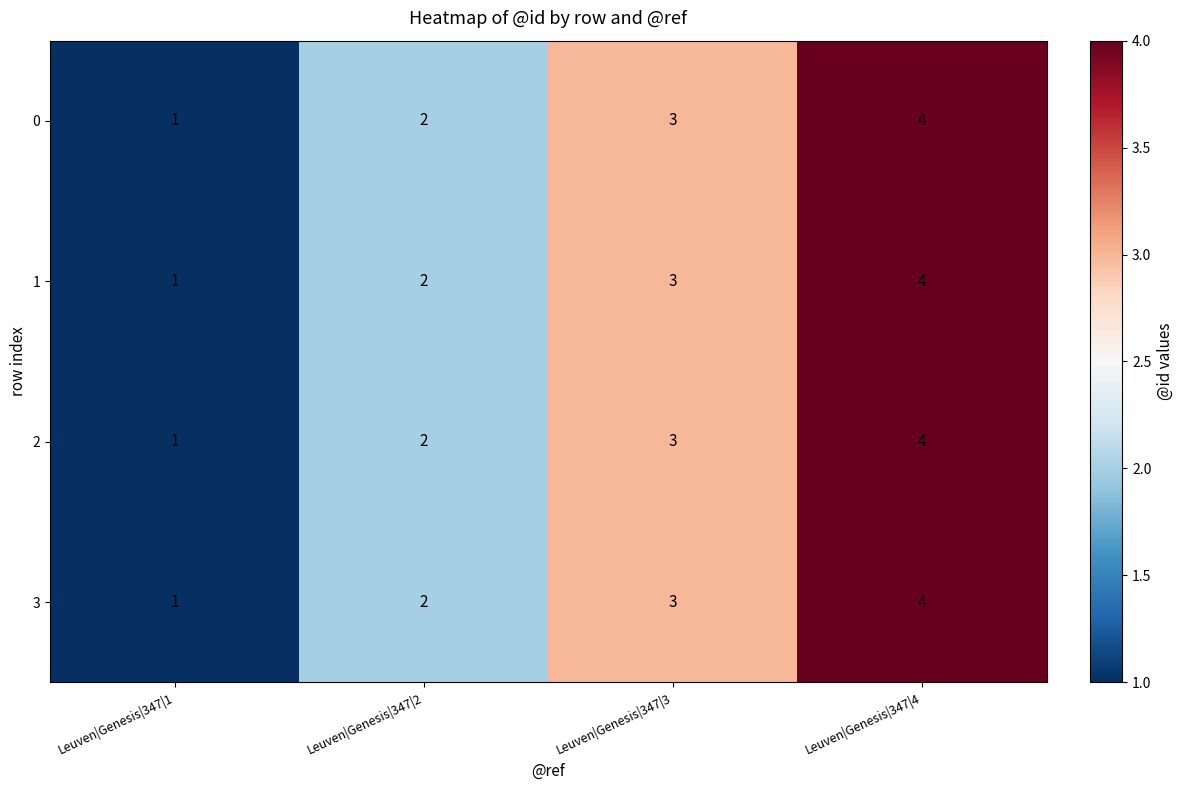

The value of 2 at Leuven|Genesis|347|2 is 2. True or false?

True